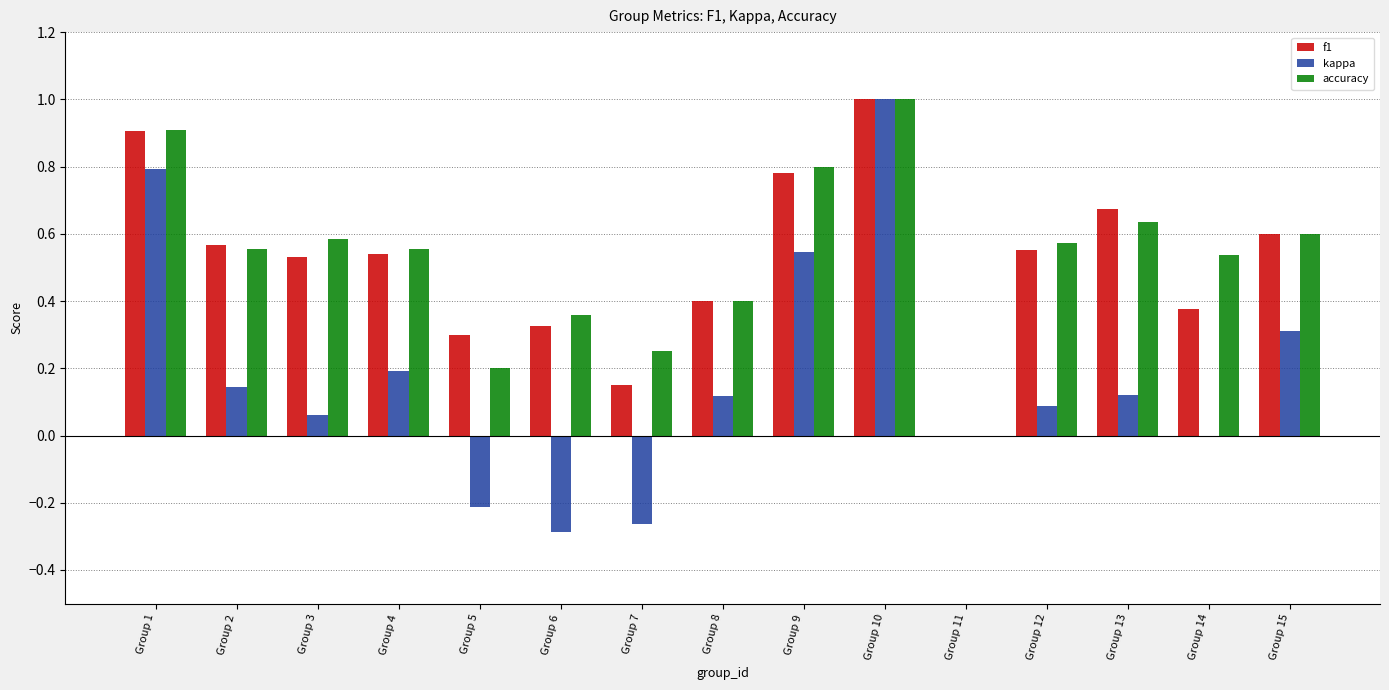

Which label corresponds to the largest value in the chart?

Group 10